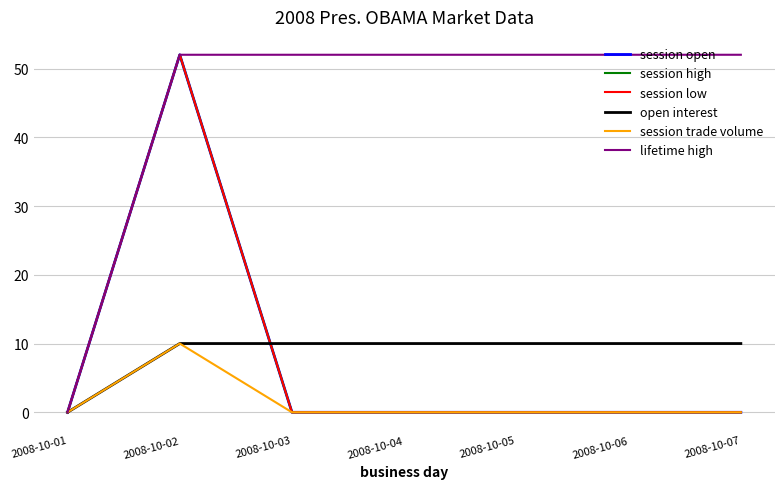

Which series has the largest range (max minus min)?

session open